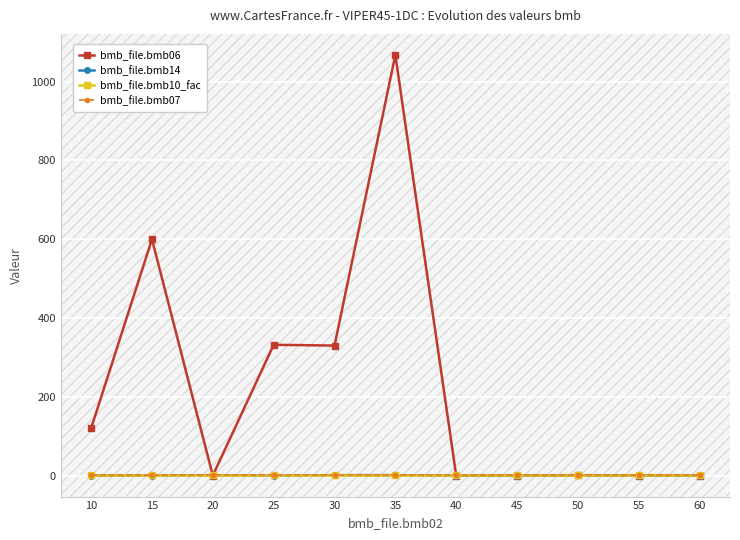

Does the chart have visible grid lines?

Yes